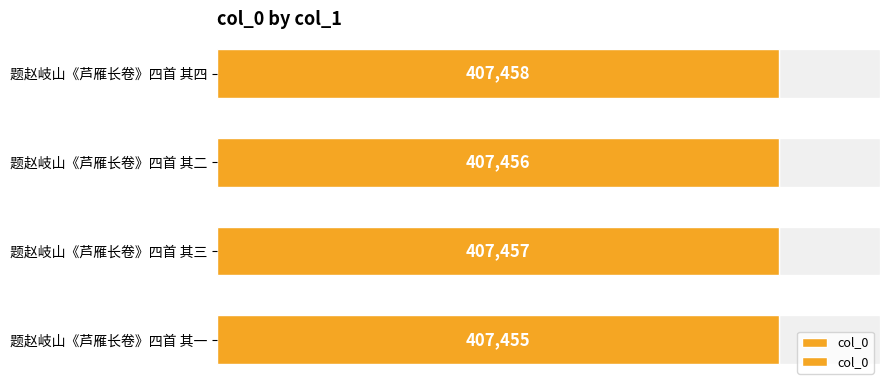

The value at 0 is 407455. True or false?

True